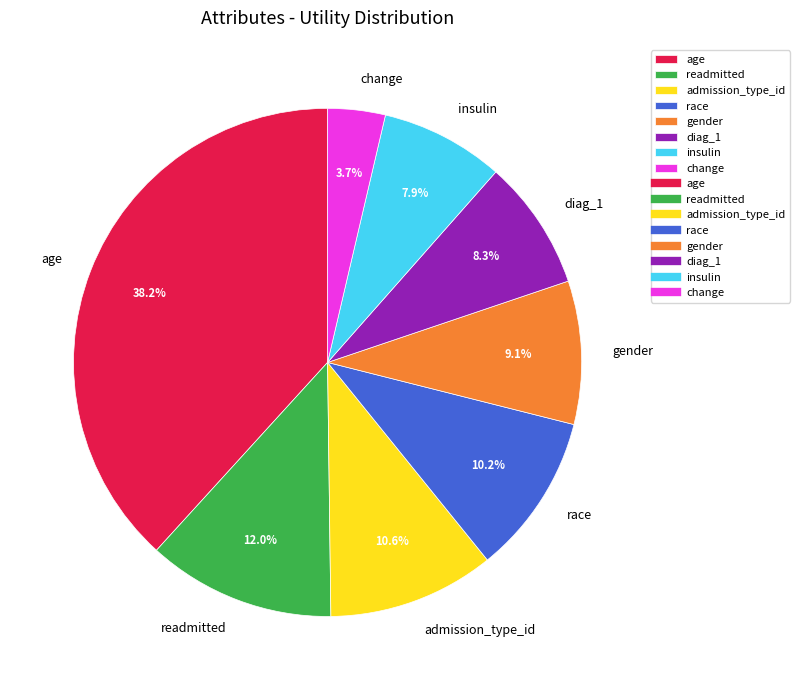

To the nearest percent, what is the combined percentage of race and admission_type_id?

21%